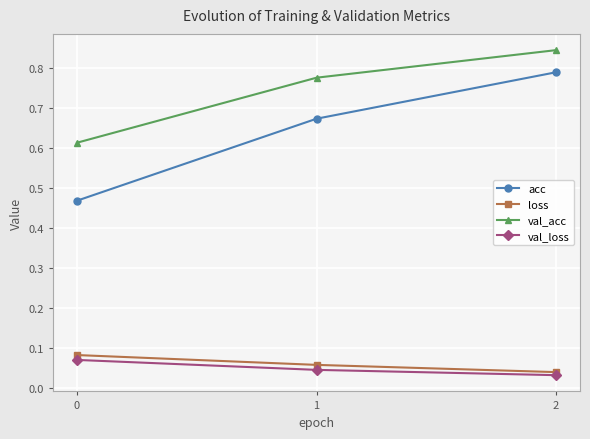

True or false: val_acc has a value of 0.5 at 2.

False